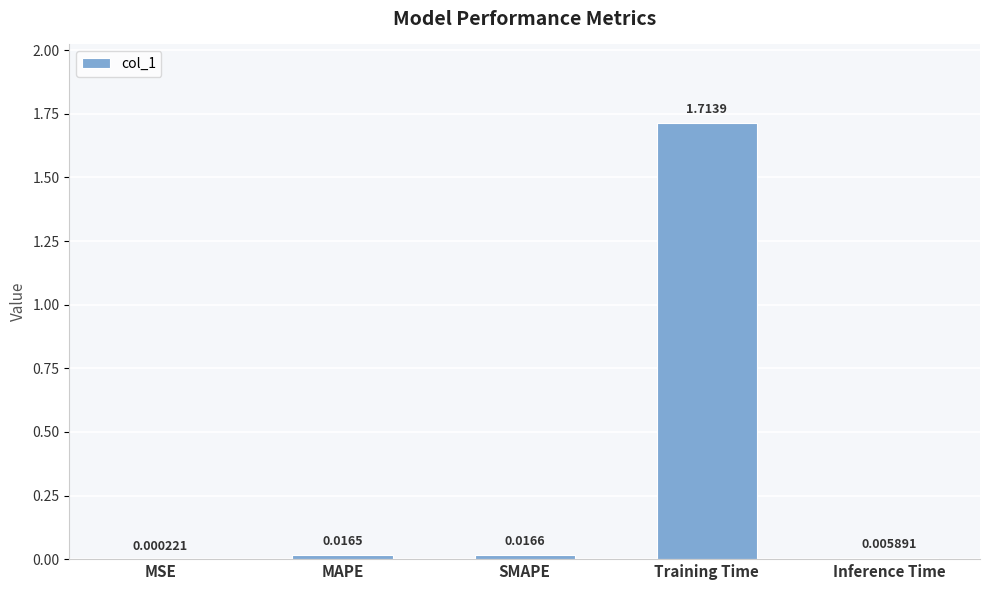

What is the sum of all values?

1.8